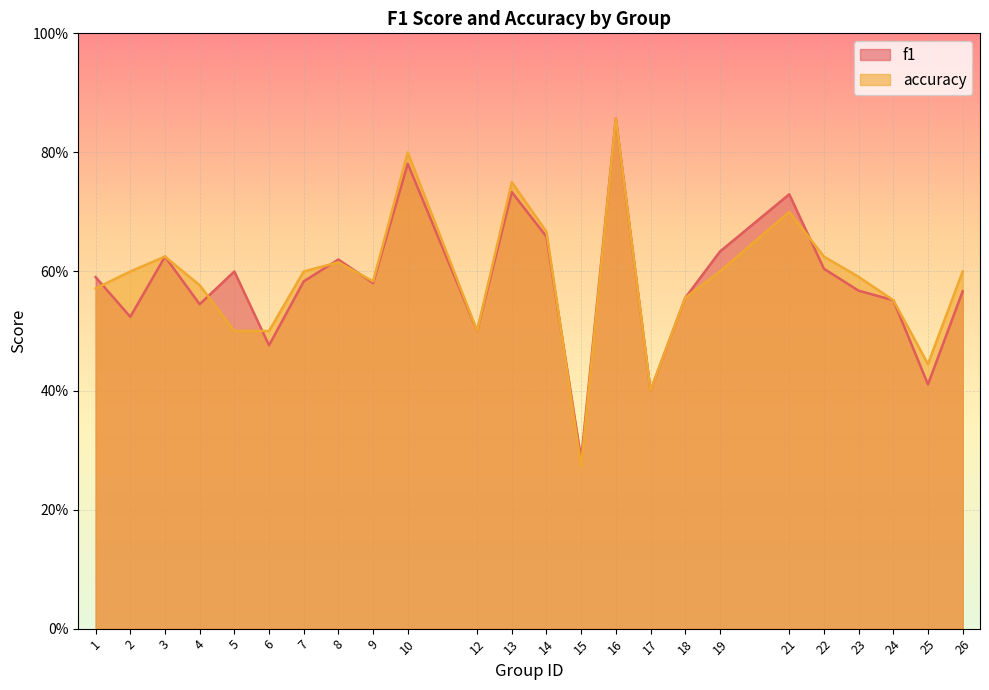

Which category has the highest value across all series?

16